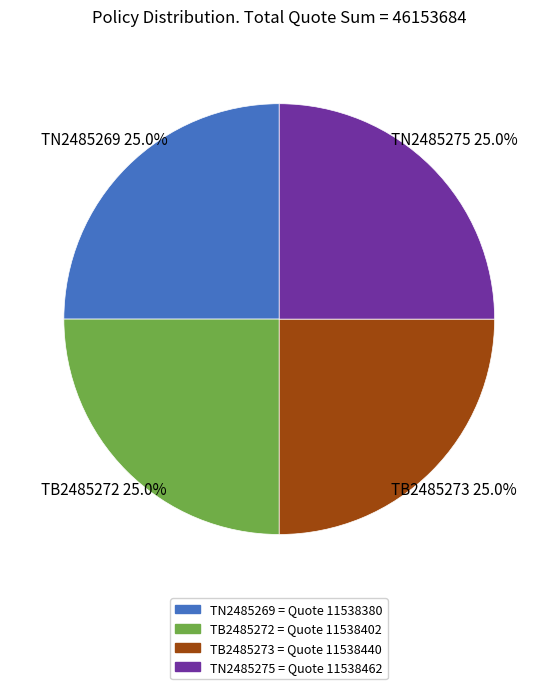

Is TB2485272 the majority of the pie?

No